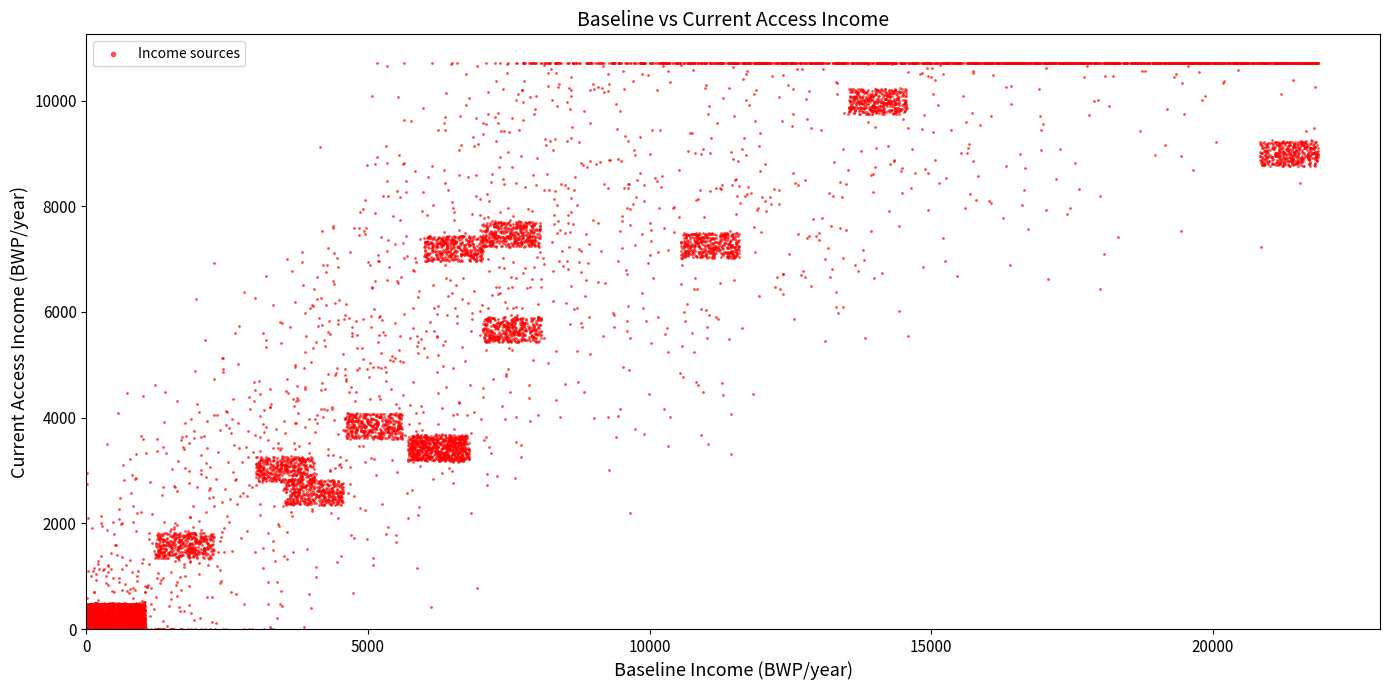

What is the range of X values (max minus min)?

10374.9